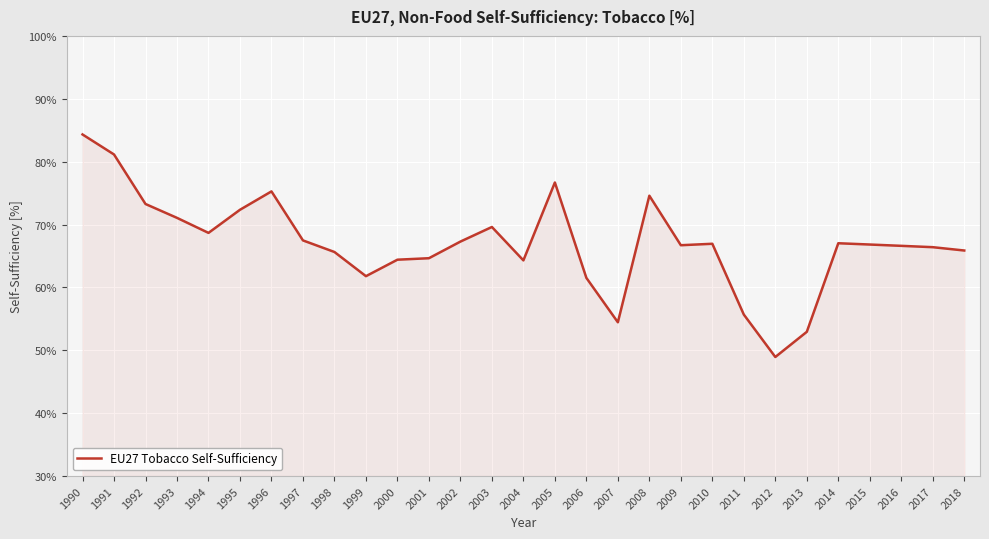

Does the chart display data point markers on the line(s)?

No